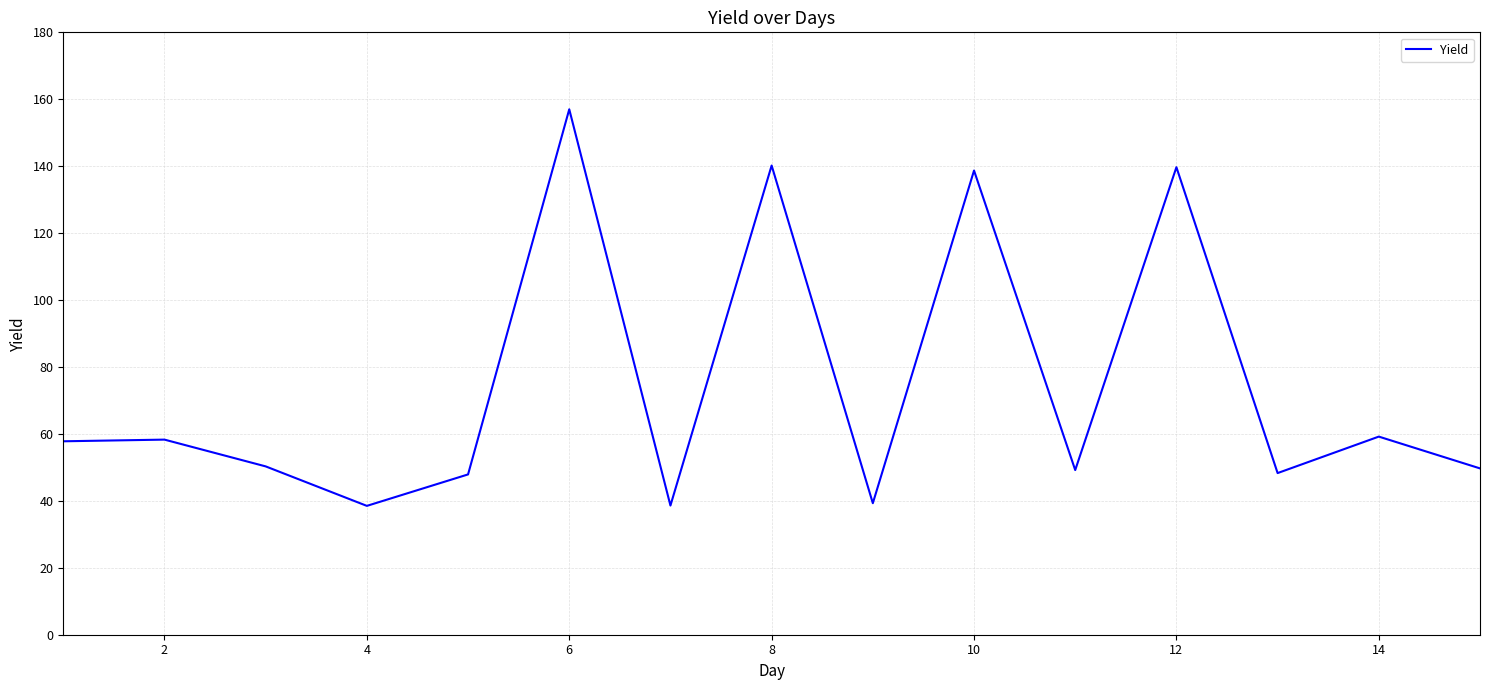

What is the smallest value displayed?

38.5